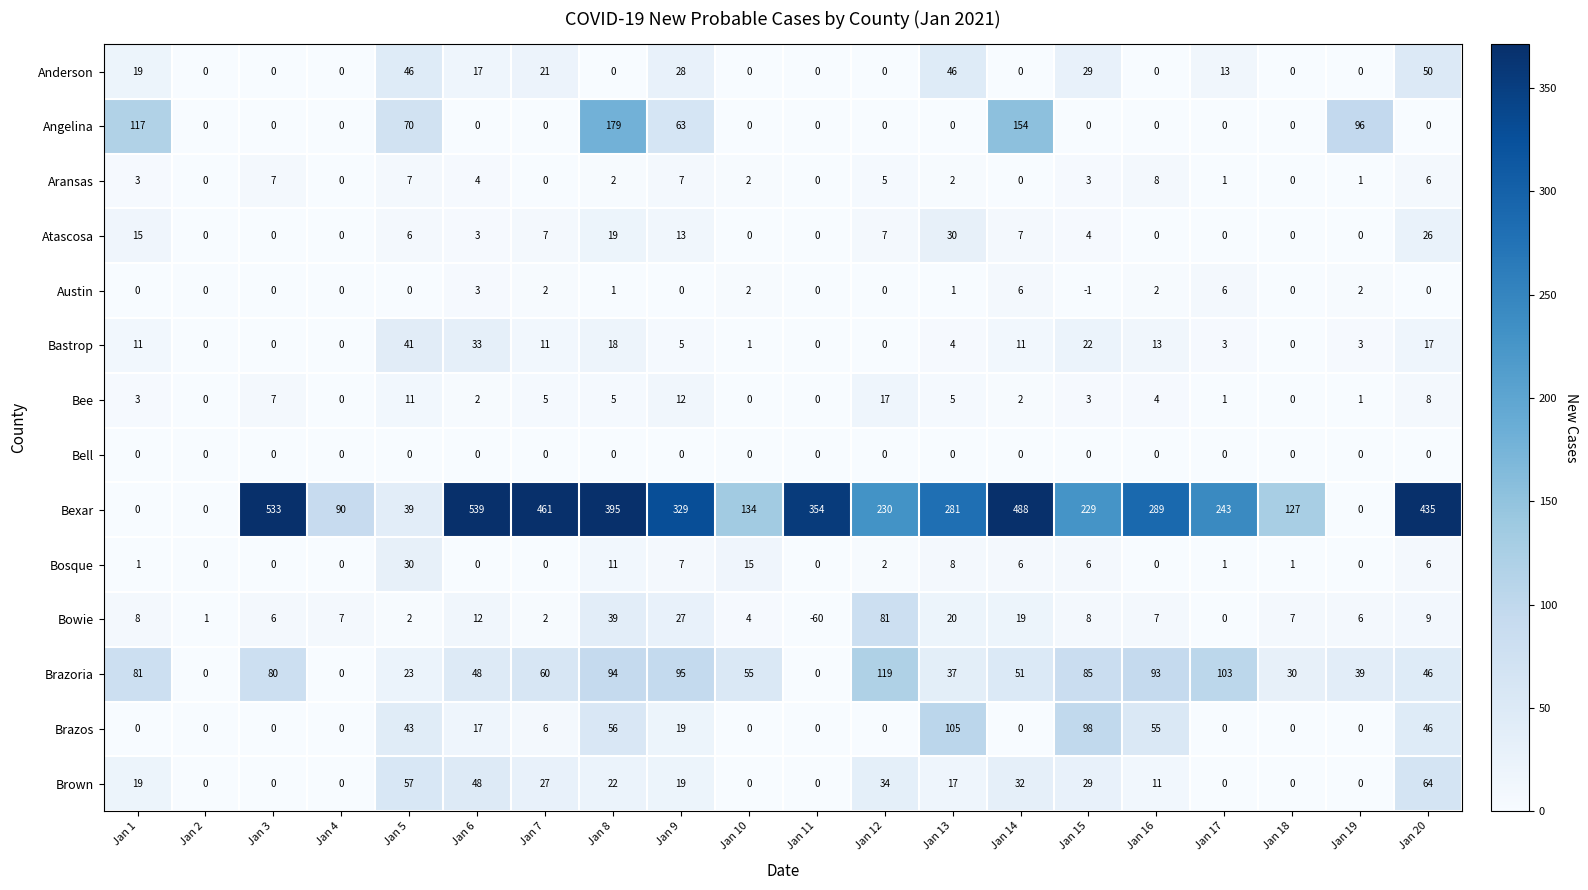

What is the minimum value shown in the chart?

-60